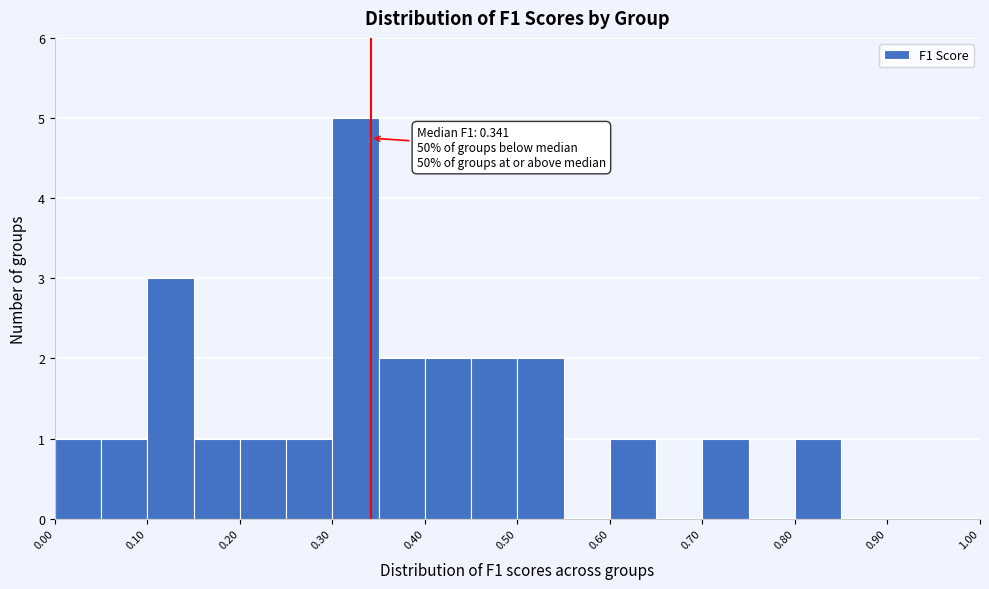

Which range on the x-axis has the tallest bar?

0.30 to 0.35